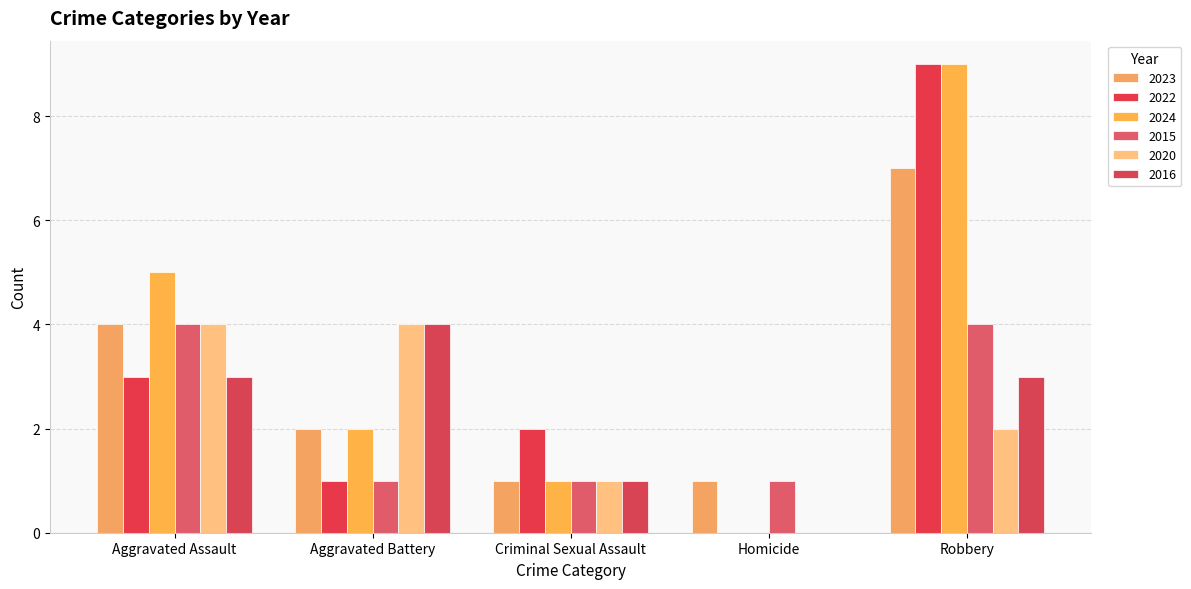

How many series are shown in this chart?

6